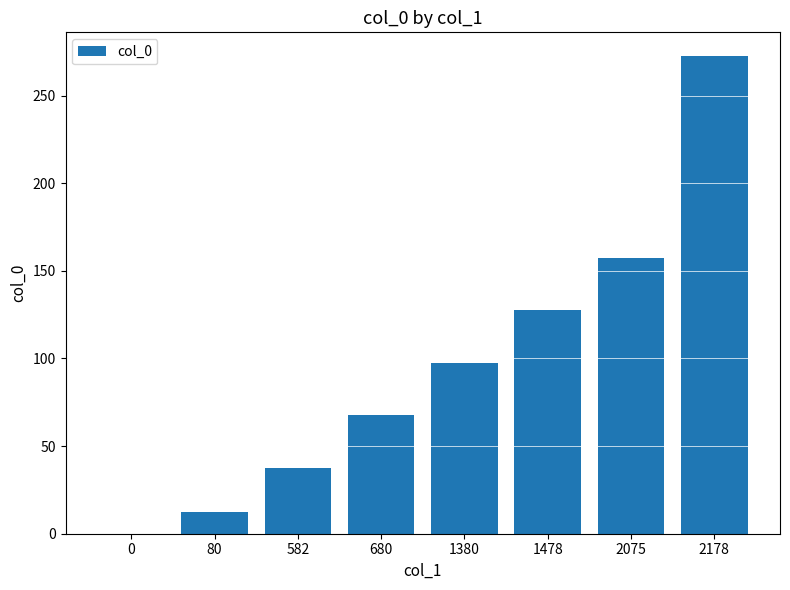

Are the bars horizontal?

No